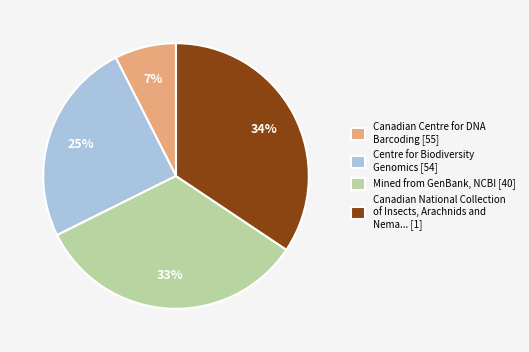

Which slice is the largest?

Canadian National Collection of Insects, Arachnids and Nema... [1]